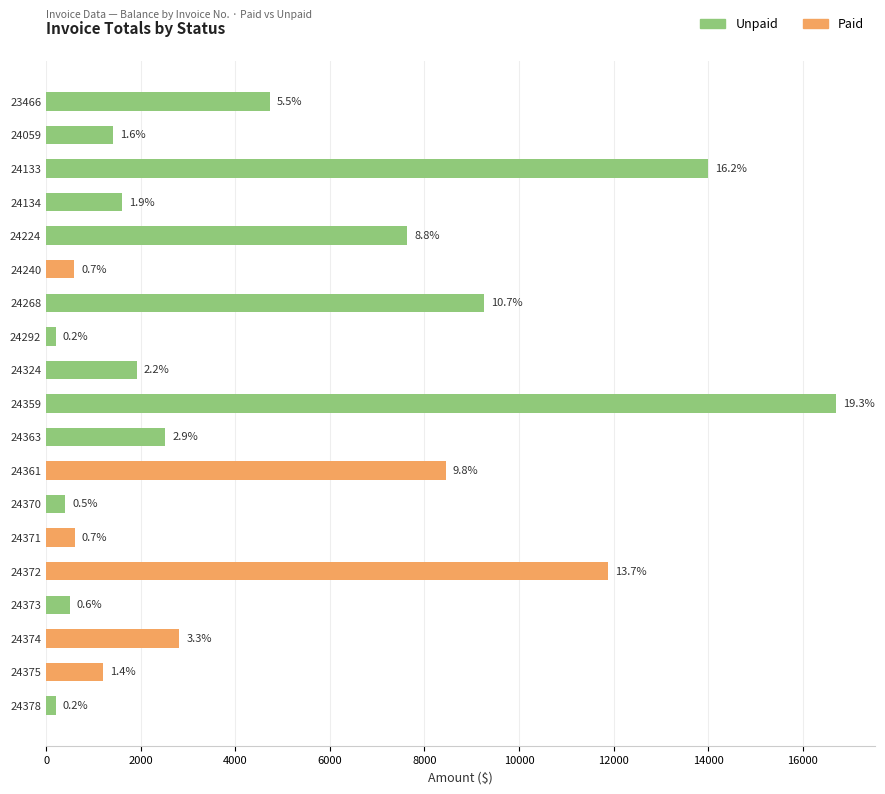

Rank the series at 18 from highest to lowest value.

Unpaid, Paid